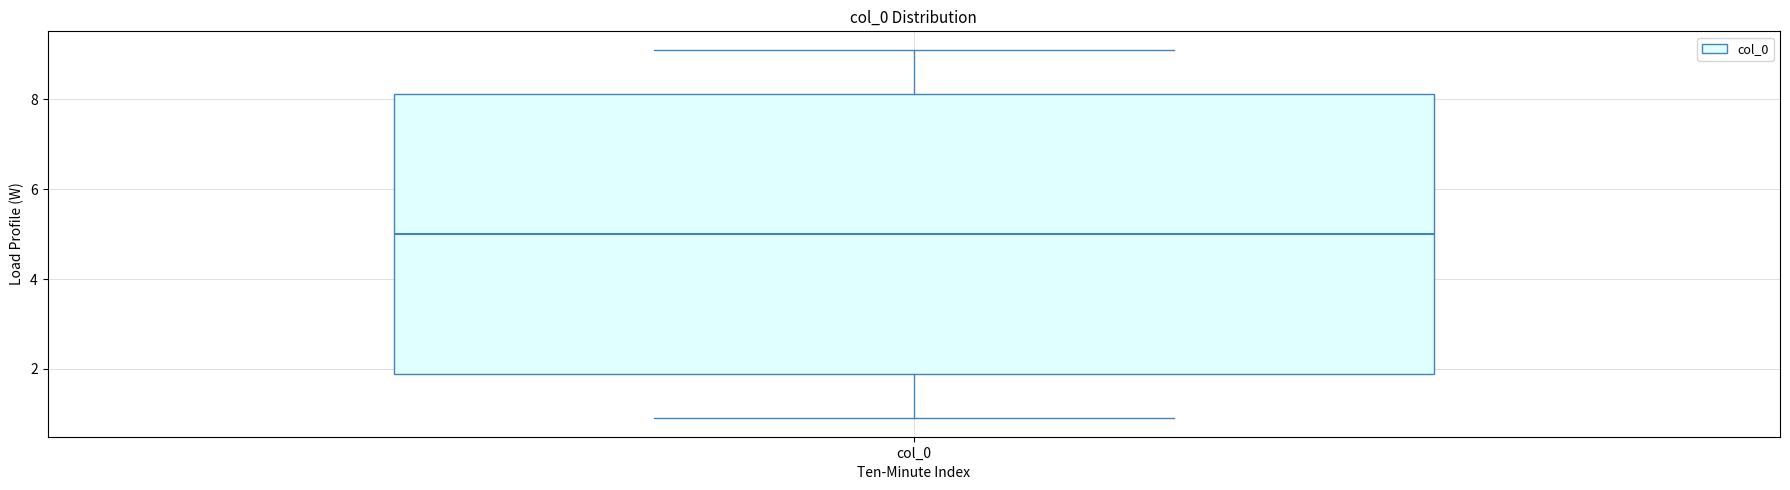

Read this box plot against the y-axis: the position of the median line, the range covered by the box, and the ends of both whiskers. The values are not printed on the chart, so give them approximately, as read against the axis.

median 5.0, box 1.8 to 8.2, whiskers 1.0 to 9.0